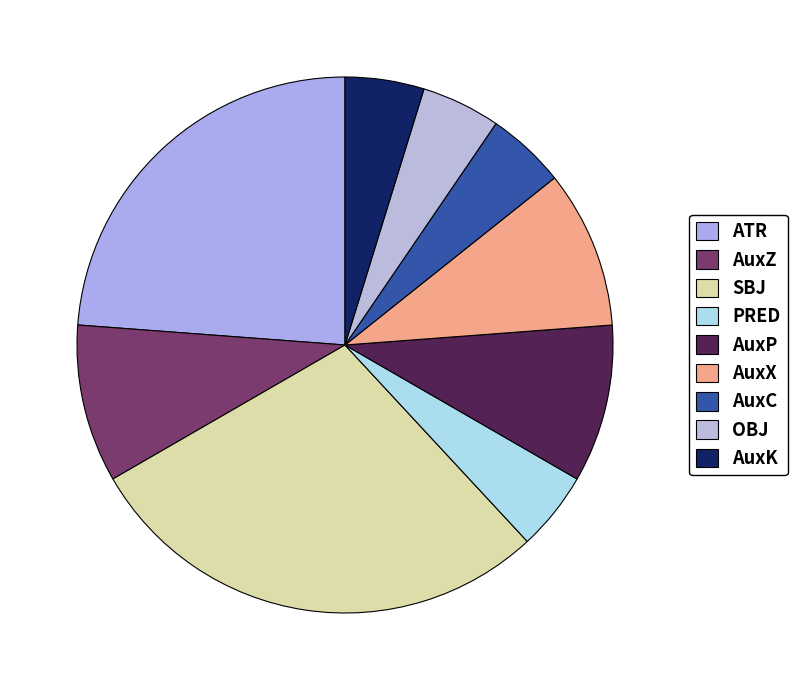

Rank the categories by value from highest to lowest.

SBJ, ATR, AuxZ, AuxP, AuxX, PRED, AuxC, OBJ, AuxK